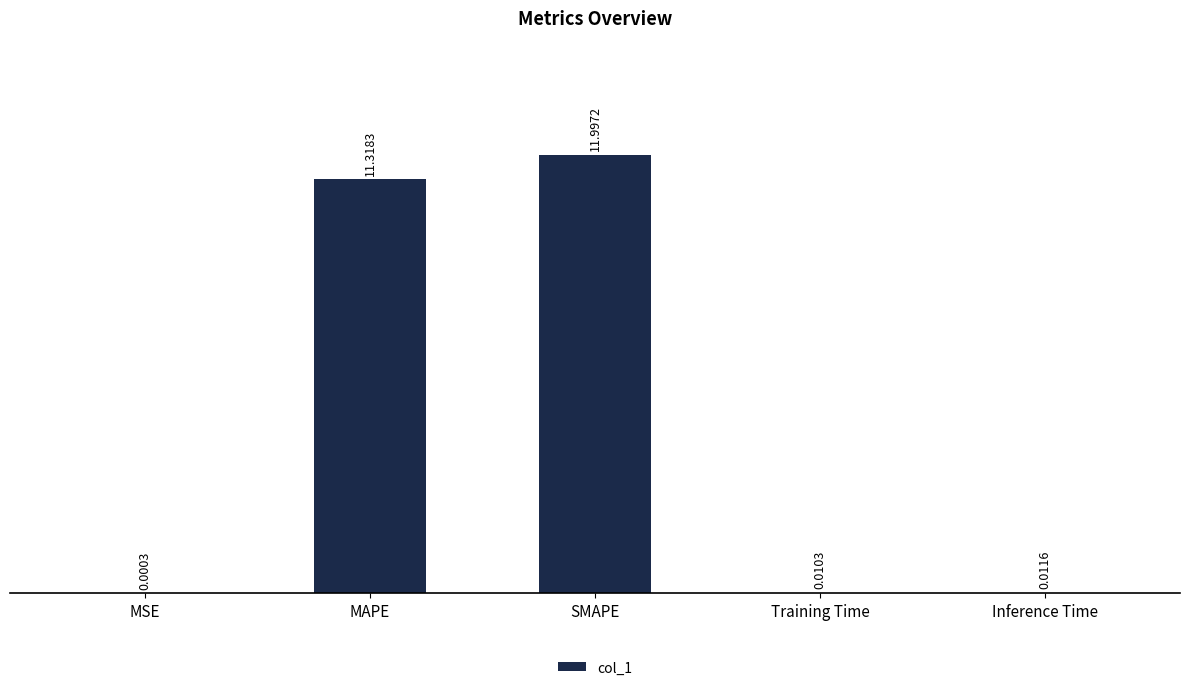

Which category has the highest value across all series?

SMAPE